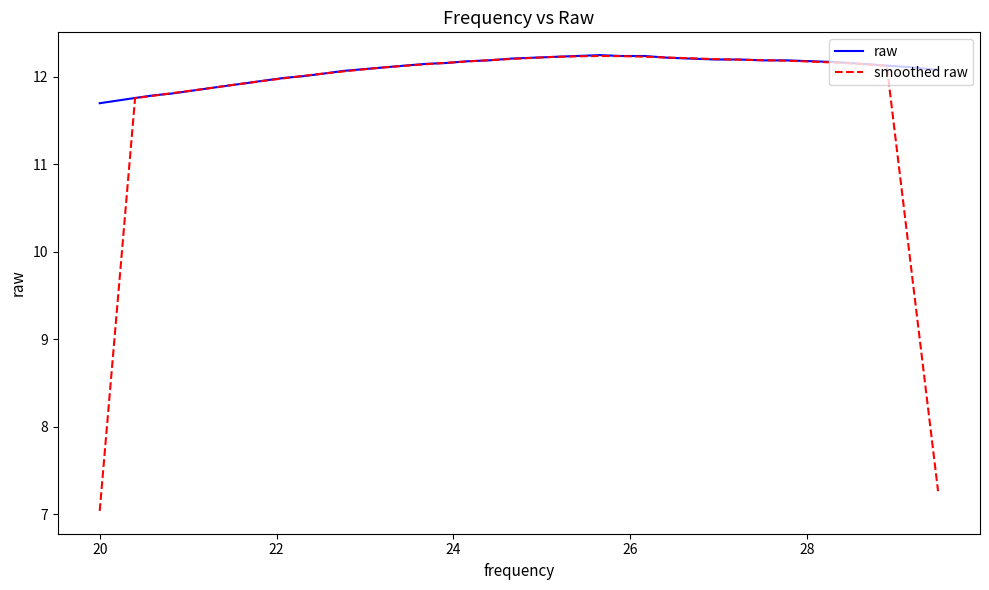

Does the chart display data point markers on the line(s)?

No